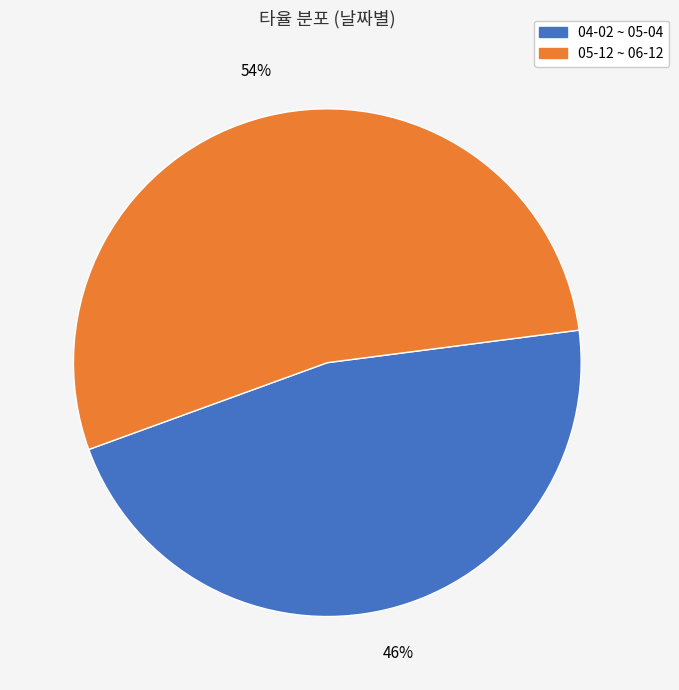

Count the number of slices in the pie.

2